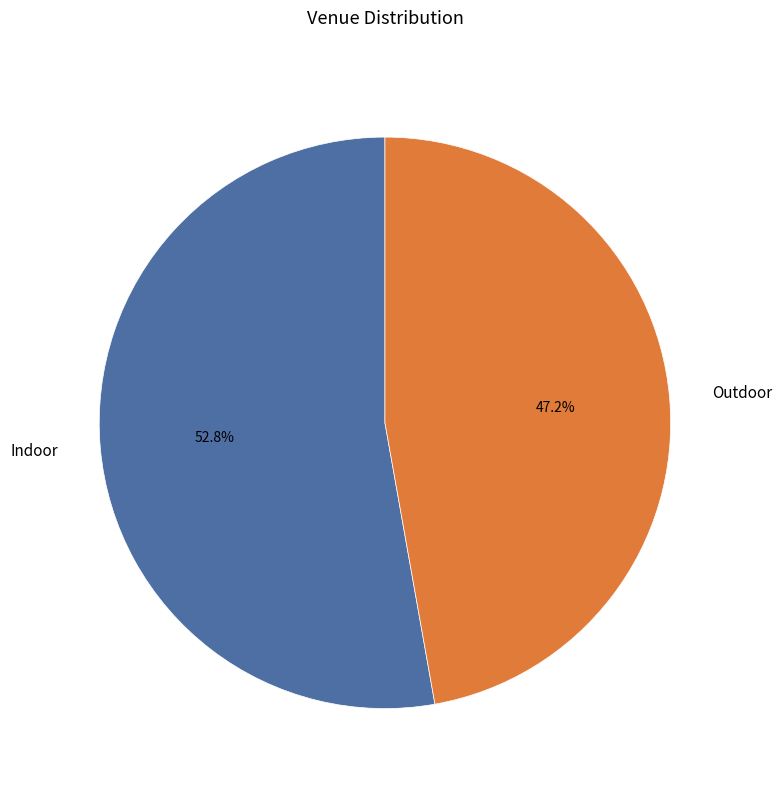

Rank the categories by value from lowest to highest.

Outdoor, Indoor